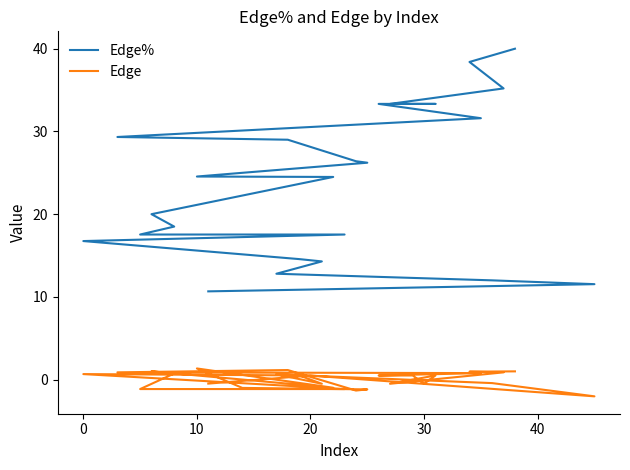

How many lines are shown in the chart?

2